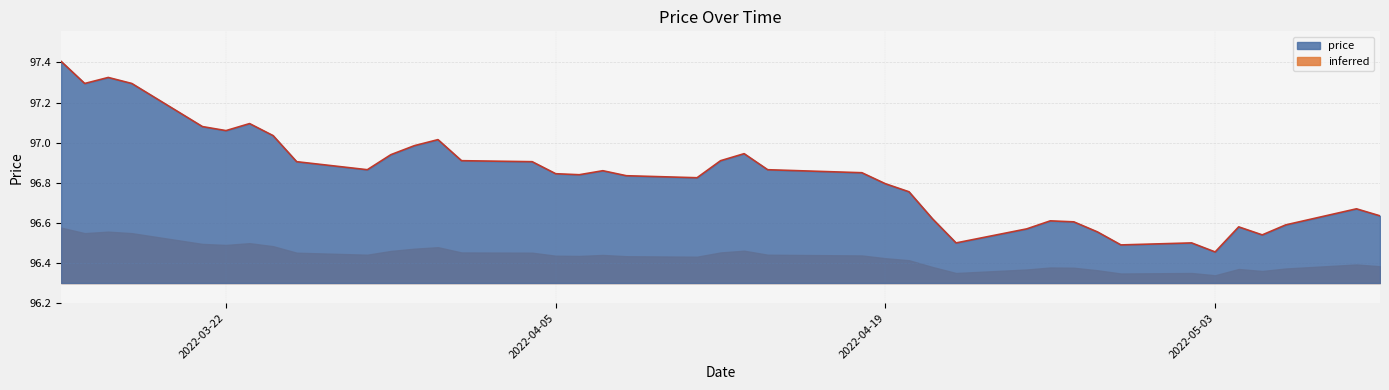

List the labels in order of value, smallest first.

2022-05-03, 2022-04-29, 2022-04-22, 2022-05-02, 2022-05-05, 2022-04-28, 2022-04-25, 2022-05-04, 2022-05-06, 2022-04-27, 2022-04-26, 2022-04-21, 2022-05-10, 2022-05-09, 2022-04-20, 2022-04-19, 2022-04-11, 2022-04-08, 2022-04-06, 2022-04-05, 2022-04-18, 2022-04-07, 2022-03-28, 2022-04-14, 2022-03-25, 2022-04-04, 2022-04-01, 2022-04-12, 2022-03-29, 2022-04-13, 2022-03-30, 2022-03-31, 2022-03-24, 2022-03-22, 2022-03-21, 2022-03-23, 2022-03-16, 2022-03-18, 2022-03-17, 2022-03-15